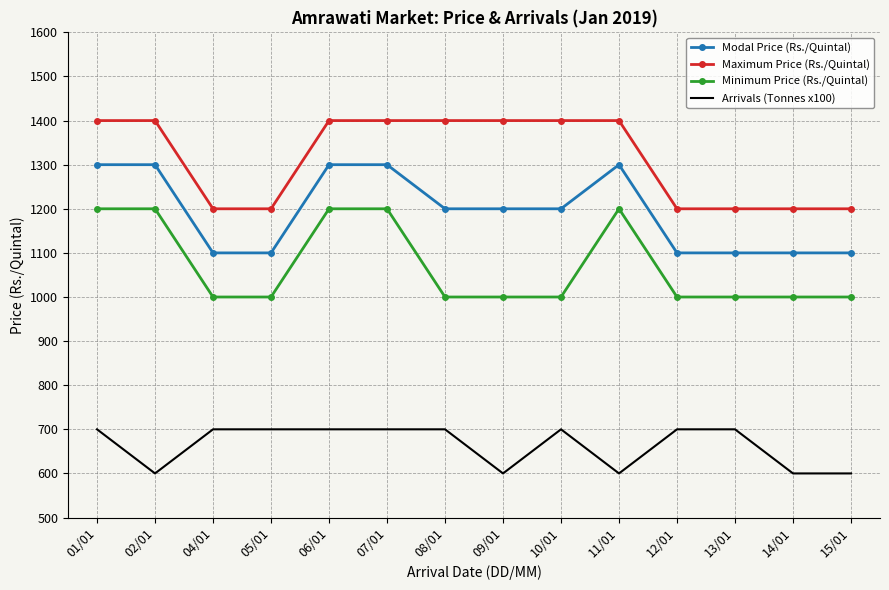

What is the total value across all series at 13/01?

4000